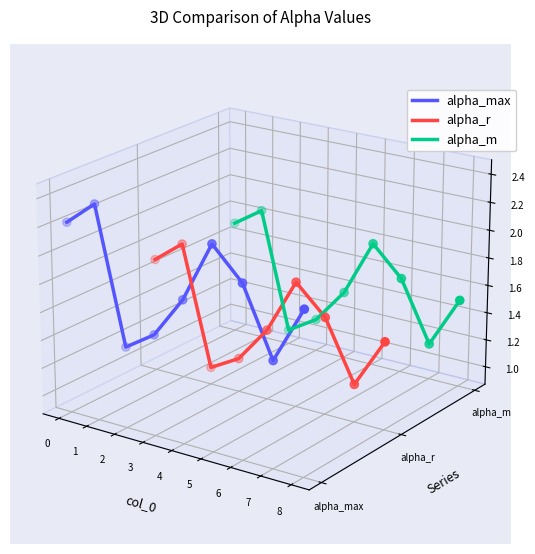

Which series contains the lowest Y value?

alpha_r